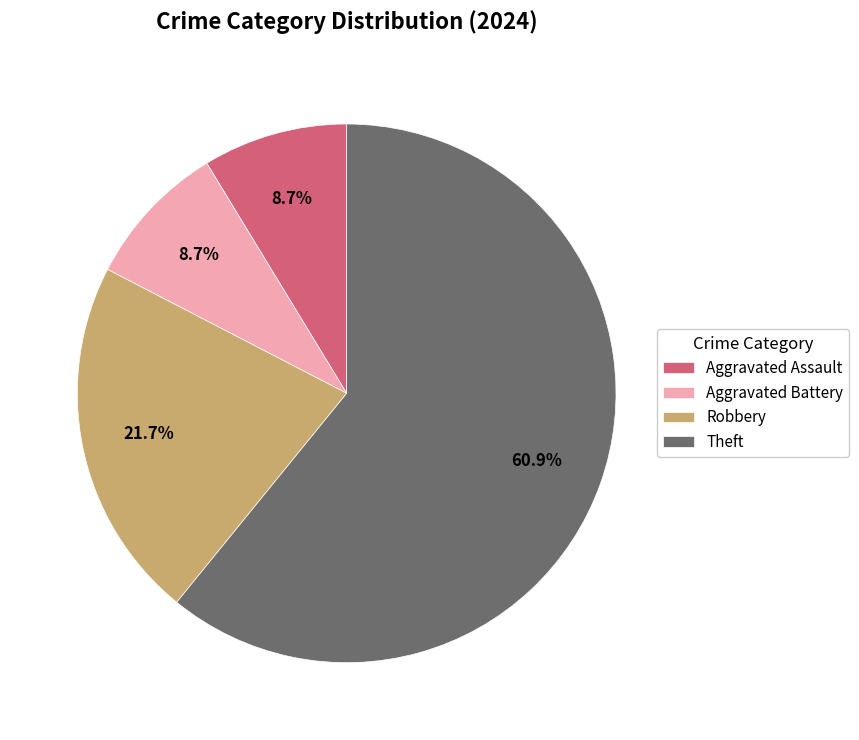

To the nearest percent, what portion does Aggravated Battery represent?

9%